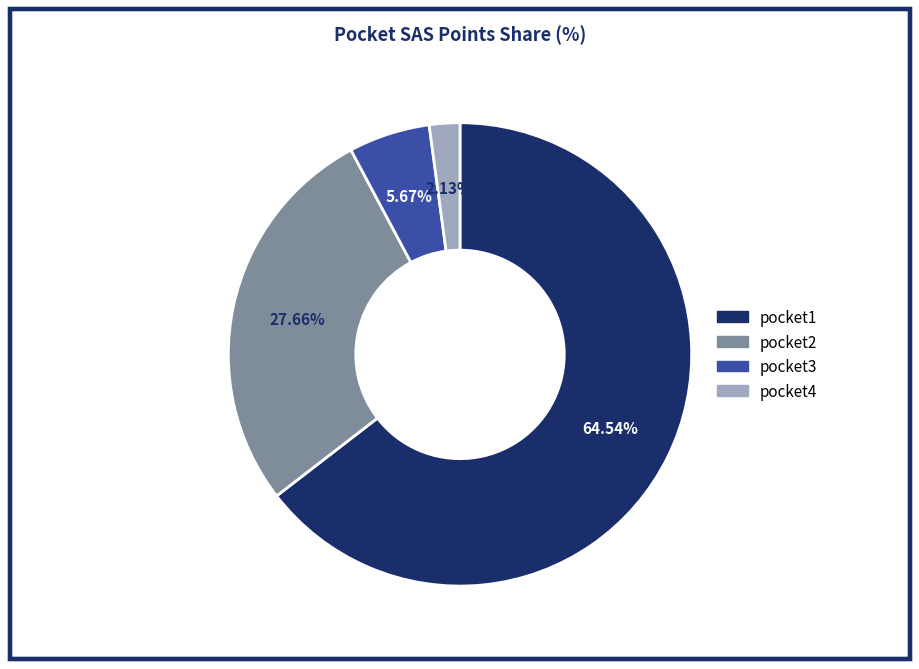

Combined, what portion of the pie is pocket3 and pocket4?

7.8%